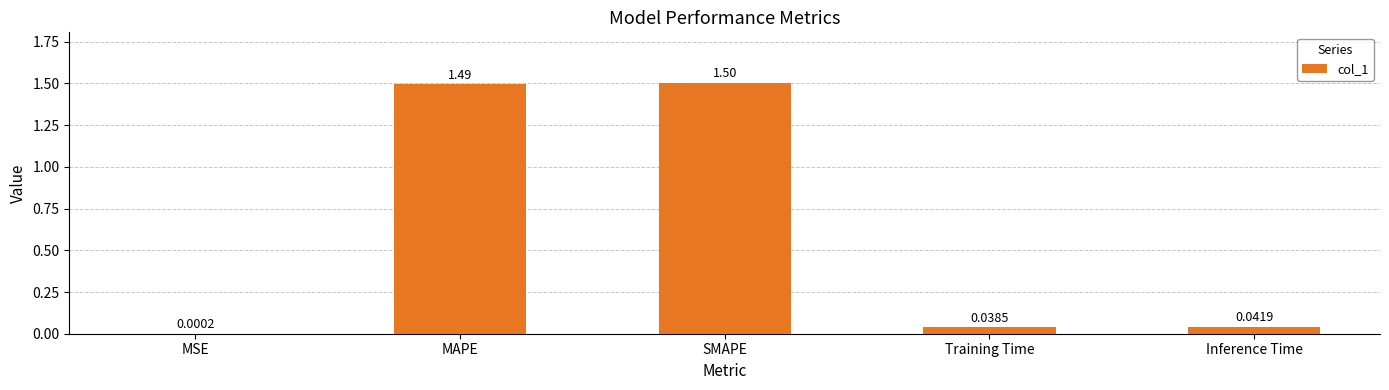

What is the sum of all values?

3.1